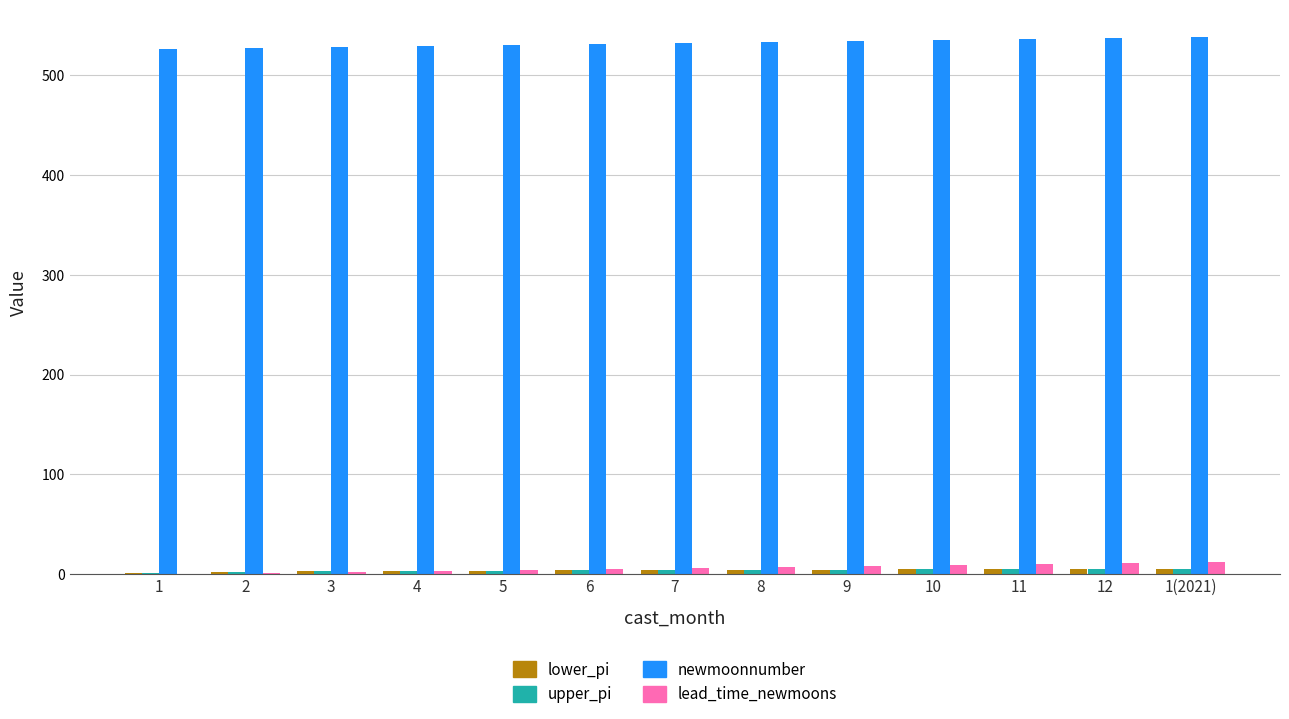

The value of newmoonnumber at 6 is 904.4. True or false?

False